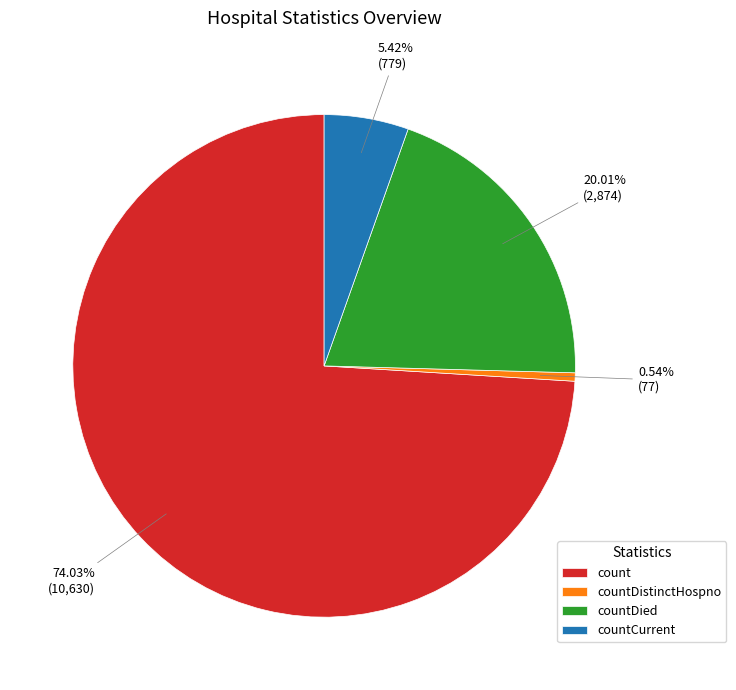

What is the ratio of the value at countCurrent to the value at countDied?

0.3